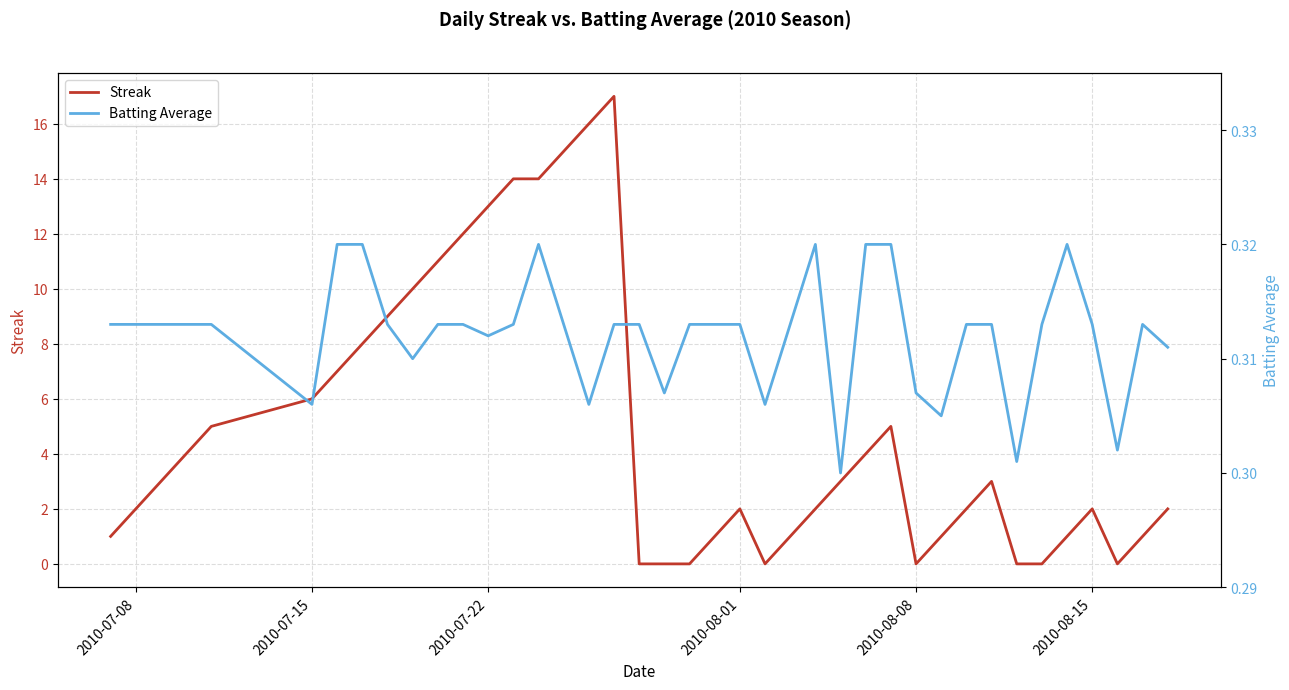

Which series has the largest total across all categories?

Streak